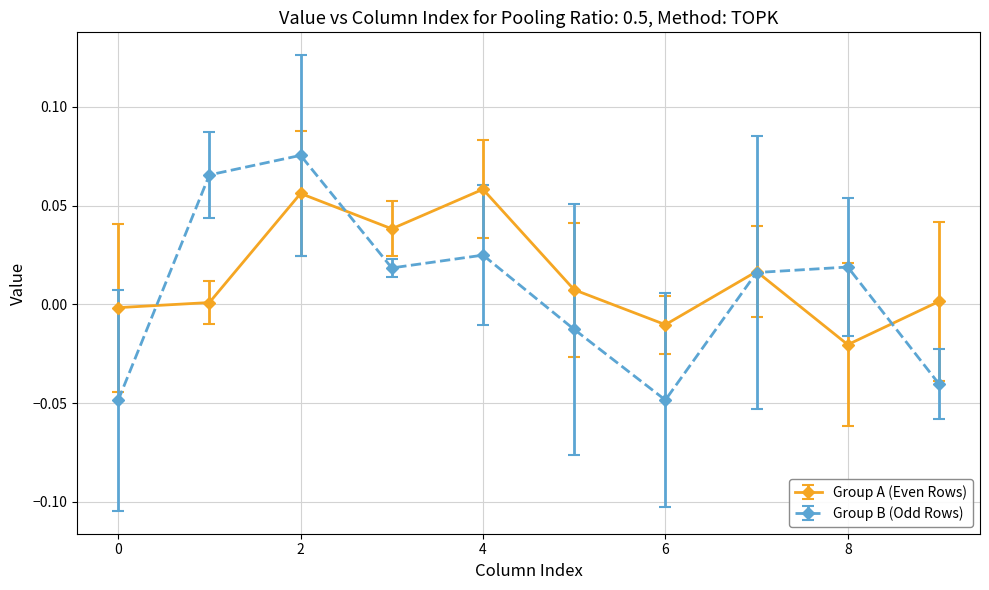

How many values in Group B (Odd Rows) are above zero?

6